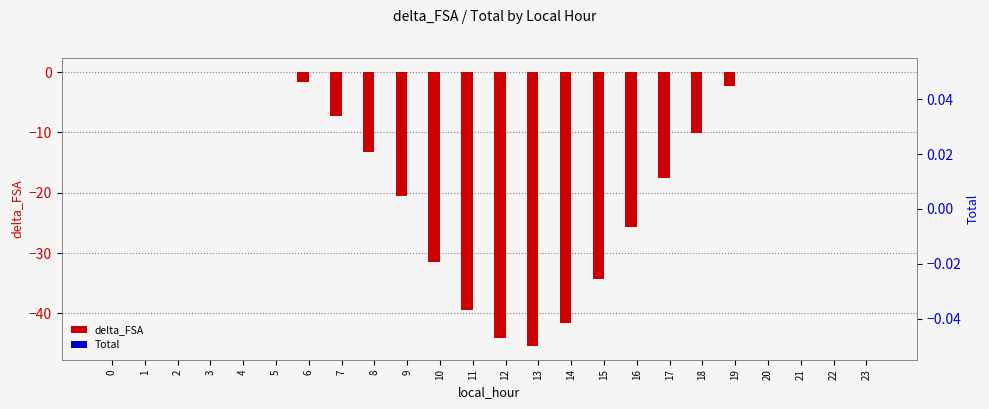

Which series has the widest spread of values?

delta_FSA